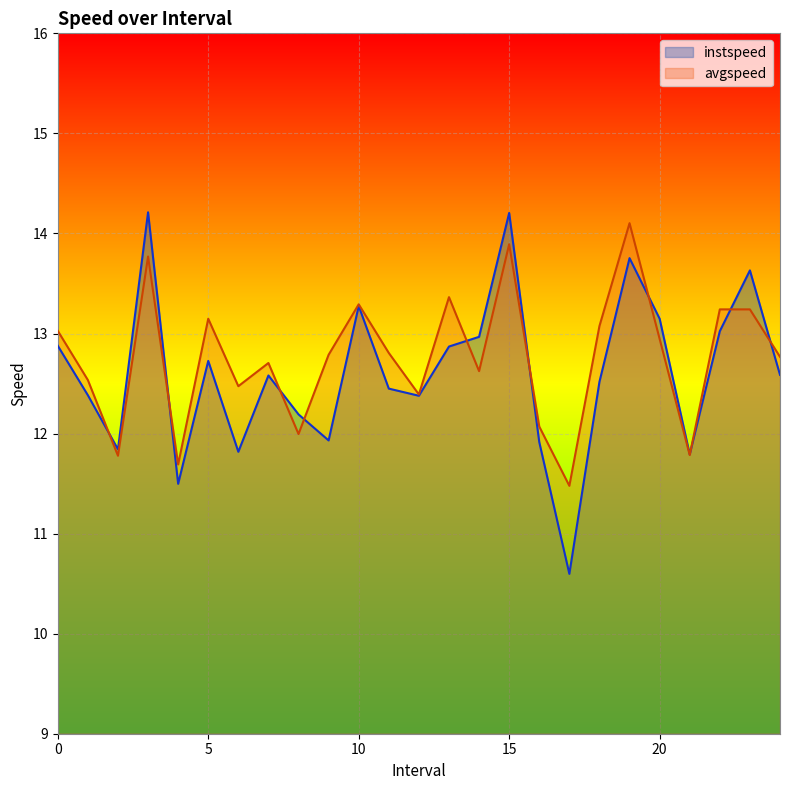

Is it true that avgspeed equals 13.0 at 0?

True